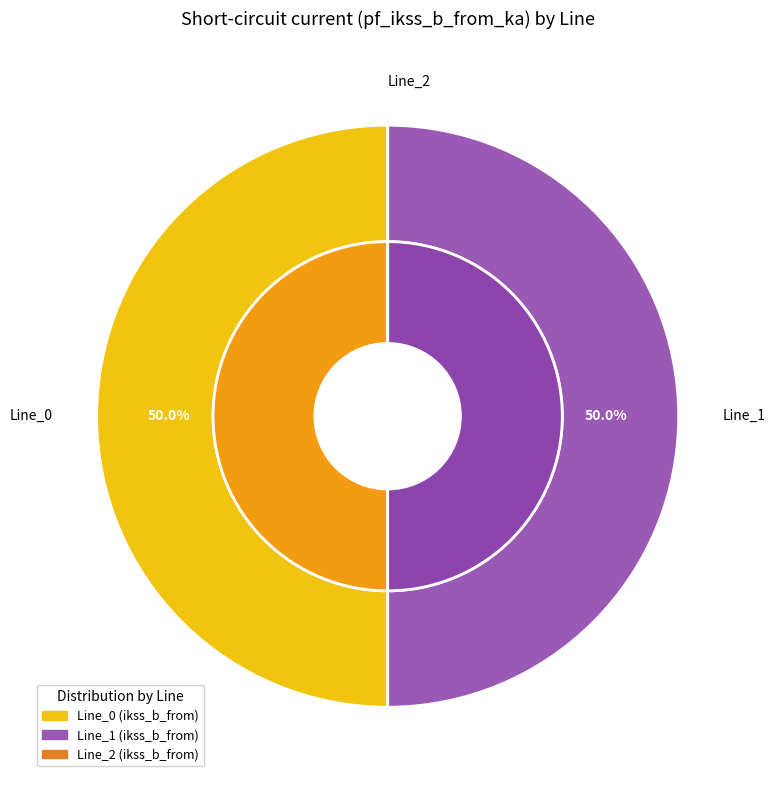

Which category accounts for the majority?

Line_1